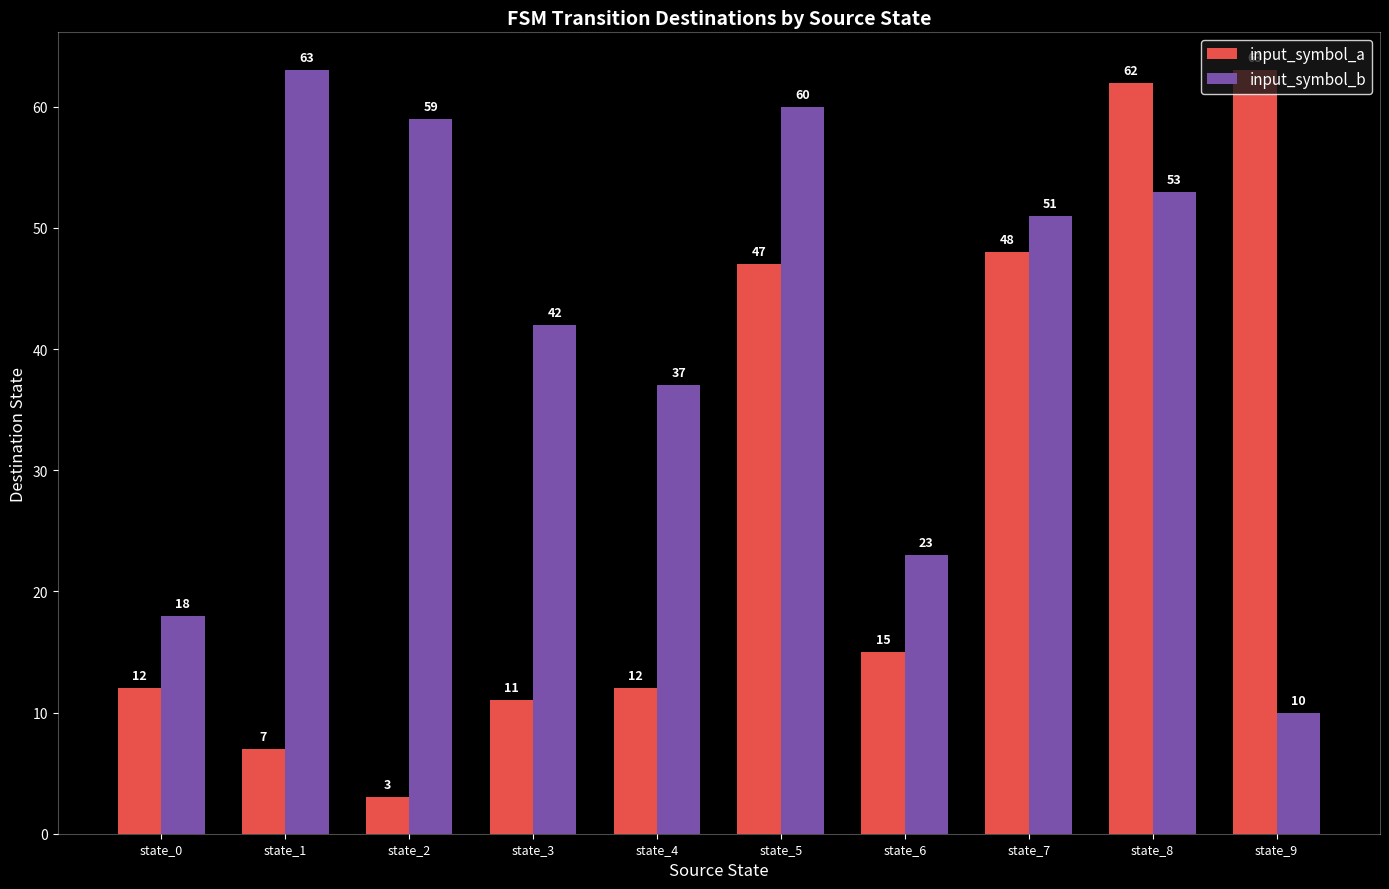

At state_0, list the series in order from smallest to largest.

input_symbol_a, input_symbol_b